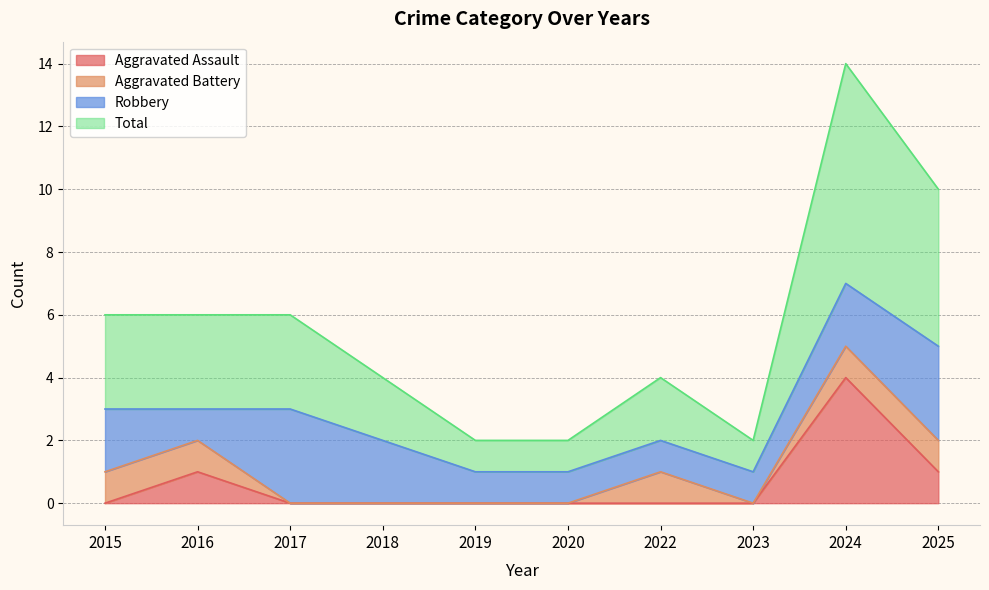

True or false: Aggravated Assault has a value of 4 at 2024.

True